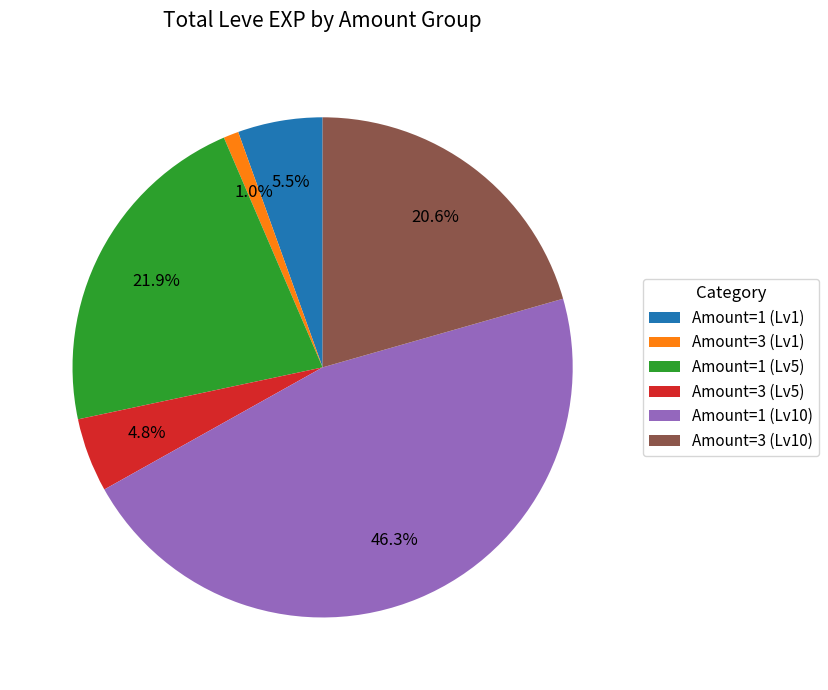

Which category has the smallest portion of the pie?

Amount=3 (Lv1)